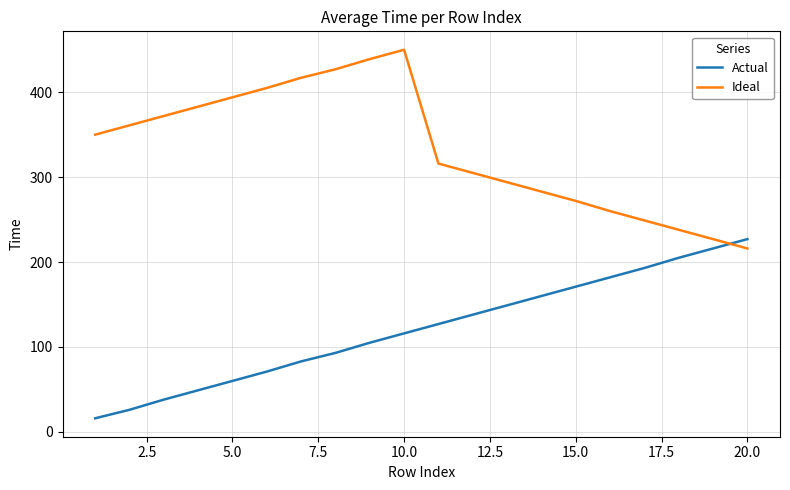

Which series has the largest total across all categories?

Ideal